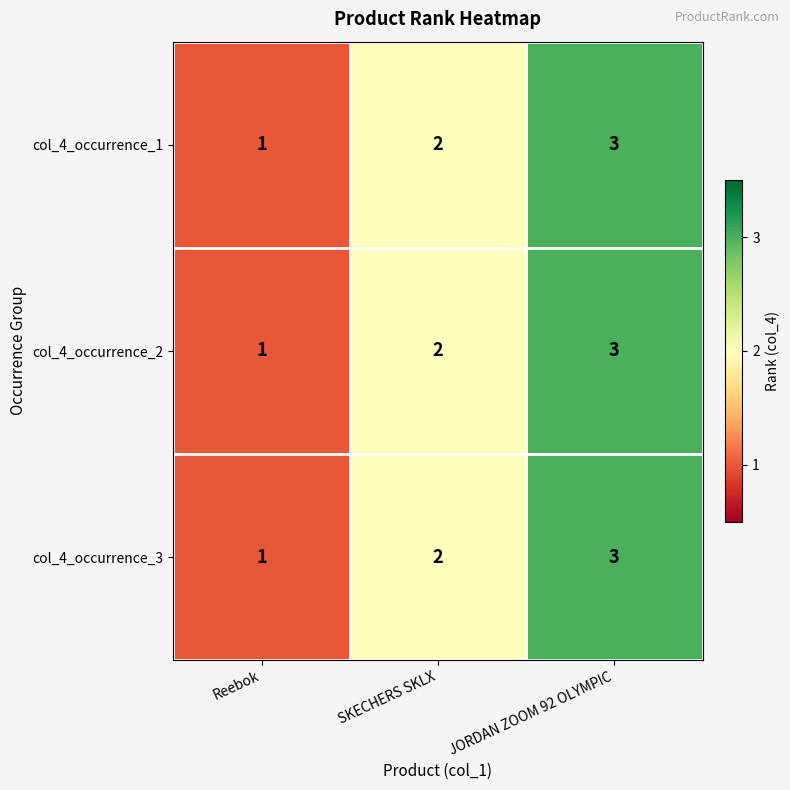

Which category has the highest value in the col_4_occurrence_2 series?

JORDAN ZOOM 92 OLYMPIC